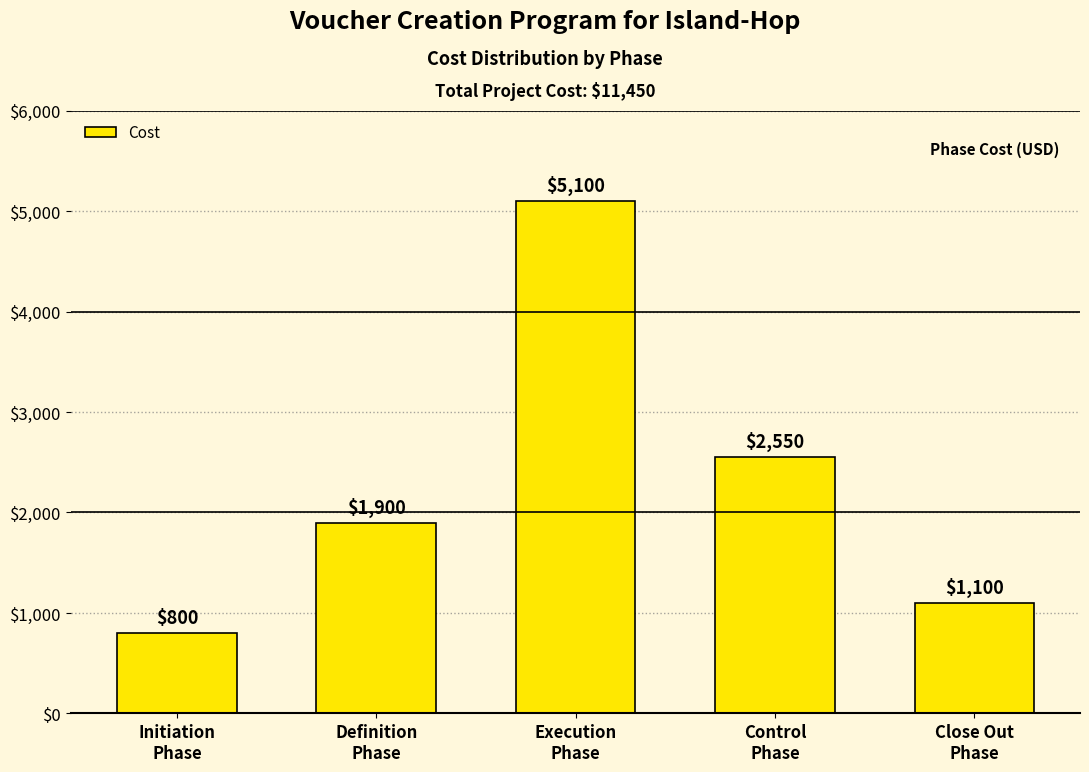

At which category does the chart reach its minimum across all series?

Initiation
Phase